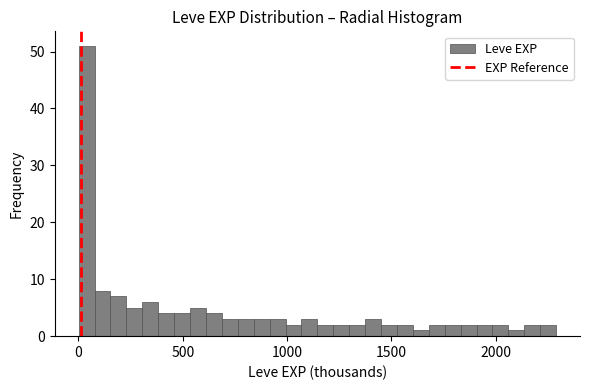

Read against the x-axis, roughly where is the centre of the tallest bar?

50